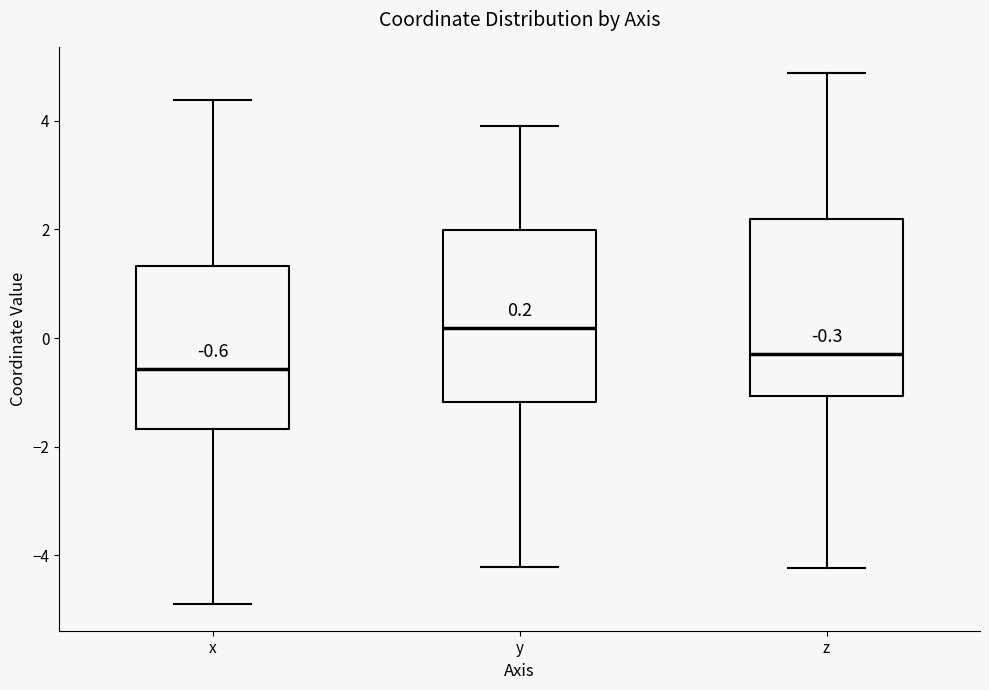

Which box has the lowest median line?

x